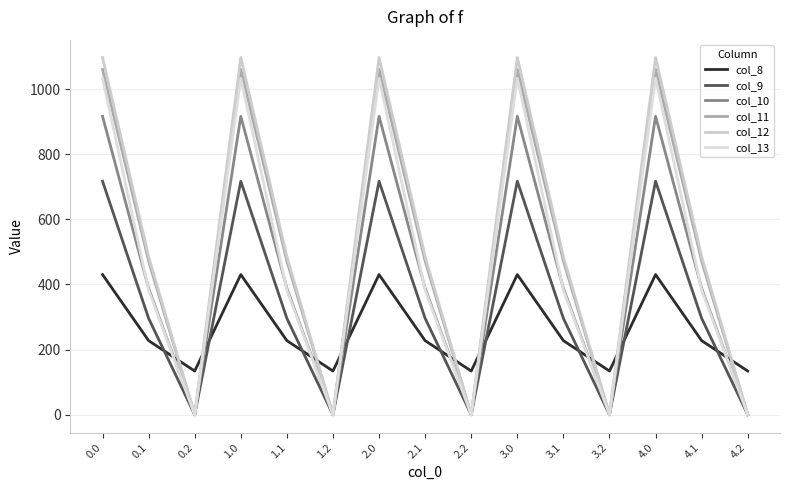

In col_11, how many points are lower than both neighbors (excluding endpoints)?

4